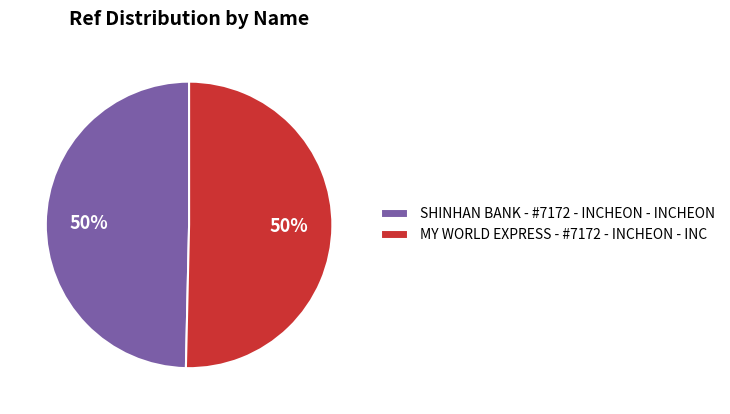

To the nearest percent, what portion does SHINHAN BANK - #7172 - INCHEON - INCHEON represent?

50%